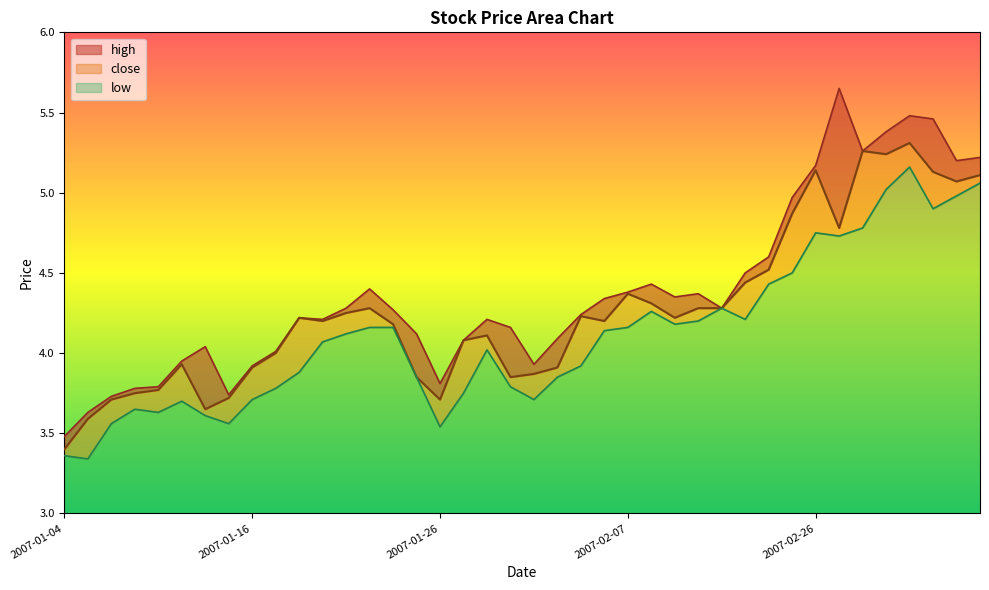

At which label does high reach its minimum?

2007-01-04